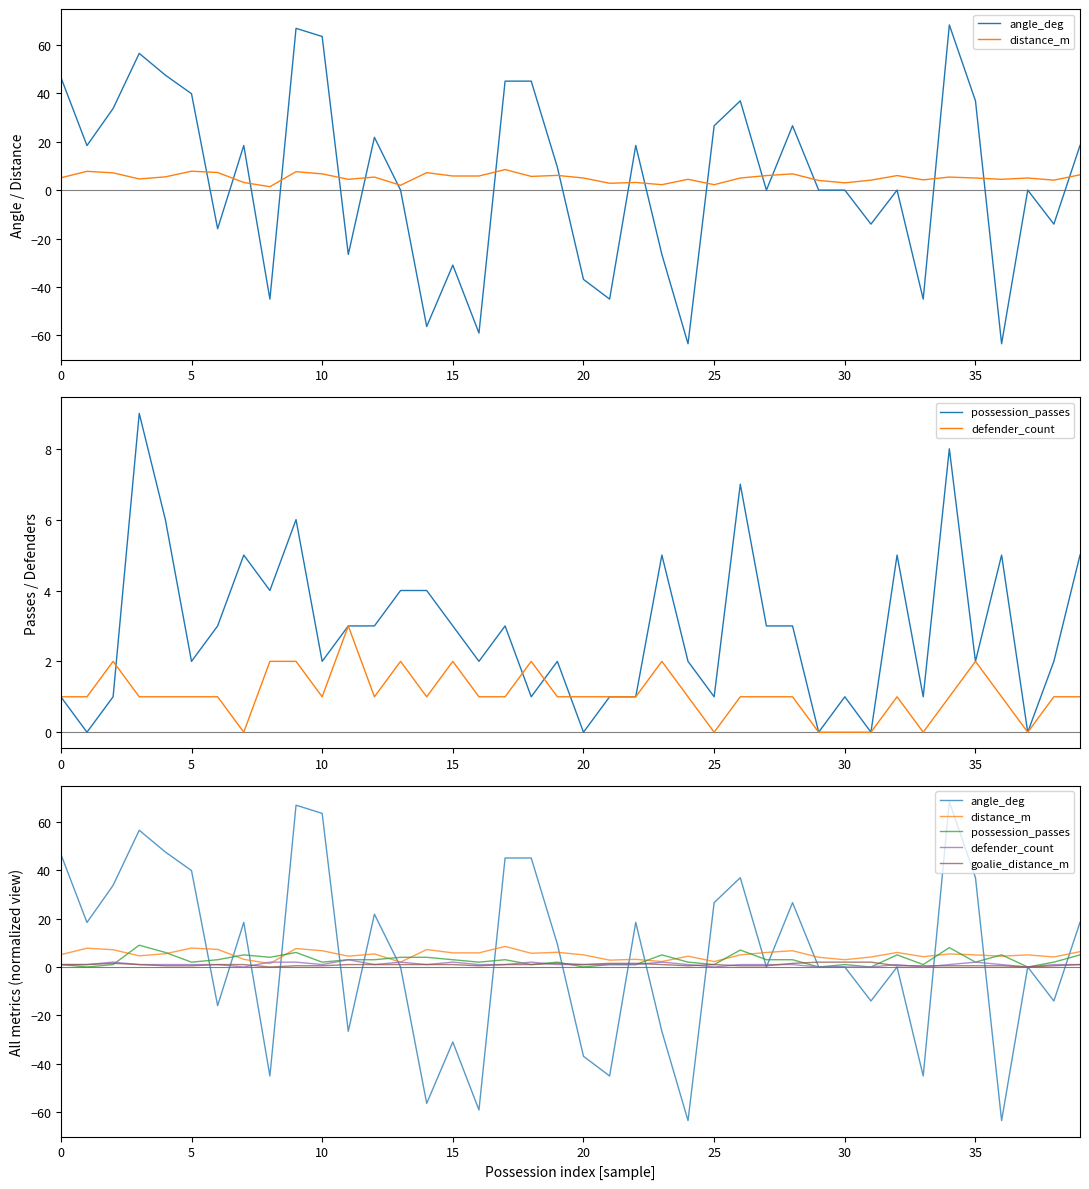

Does the chart have visible grid lines?

No